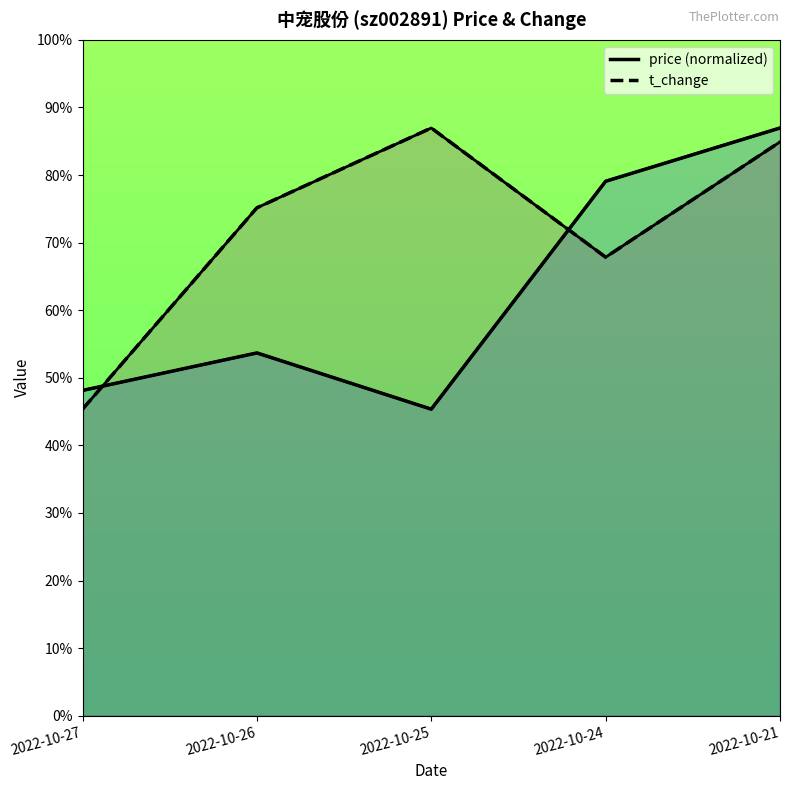

In t_change, how many points are lower than both neighbors (excluding endpoints)?

1